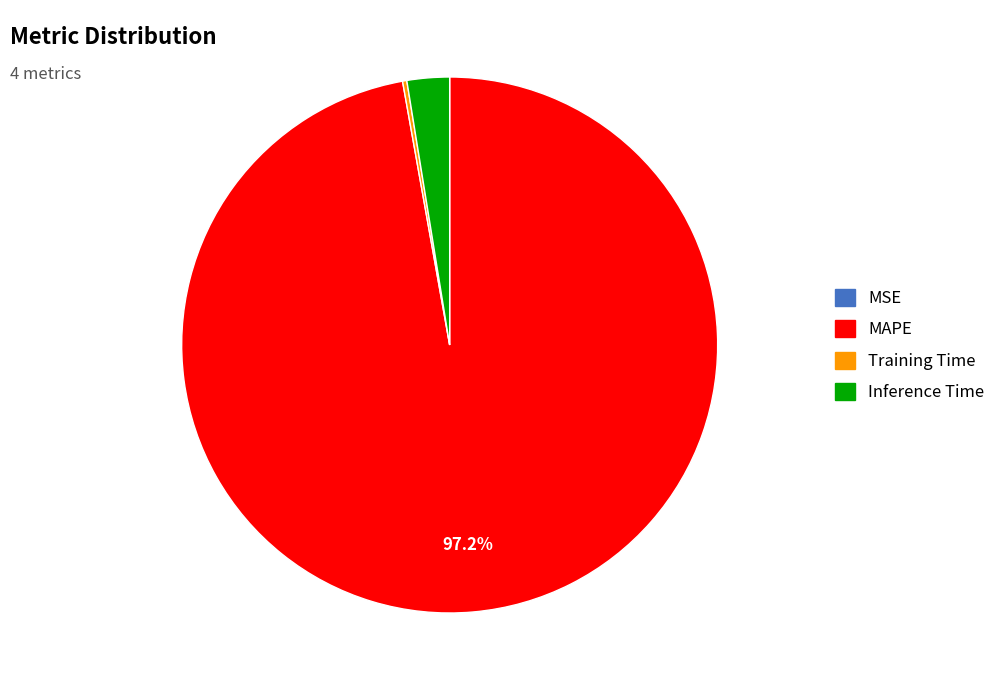

Which category has the biggest portion of the pie?

MAPE